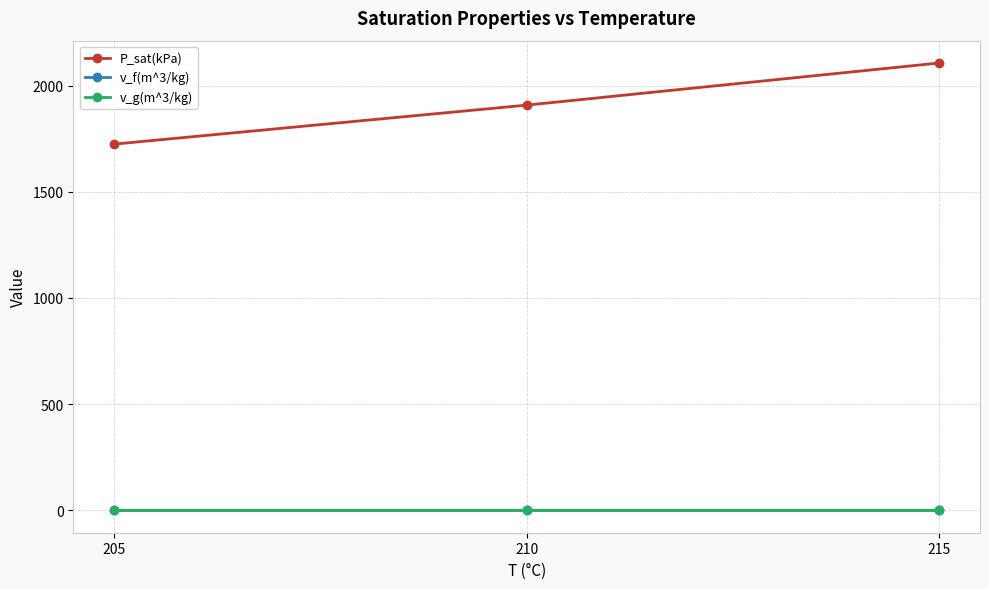

Does the chart have visible grid lines?

Yes